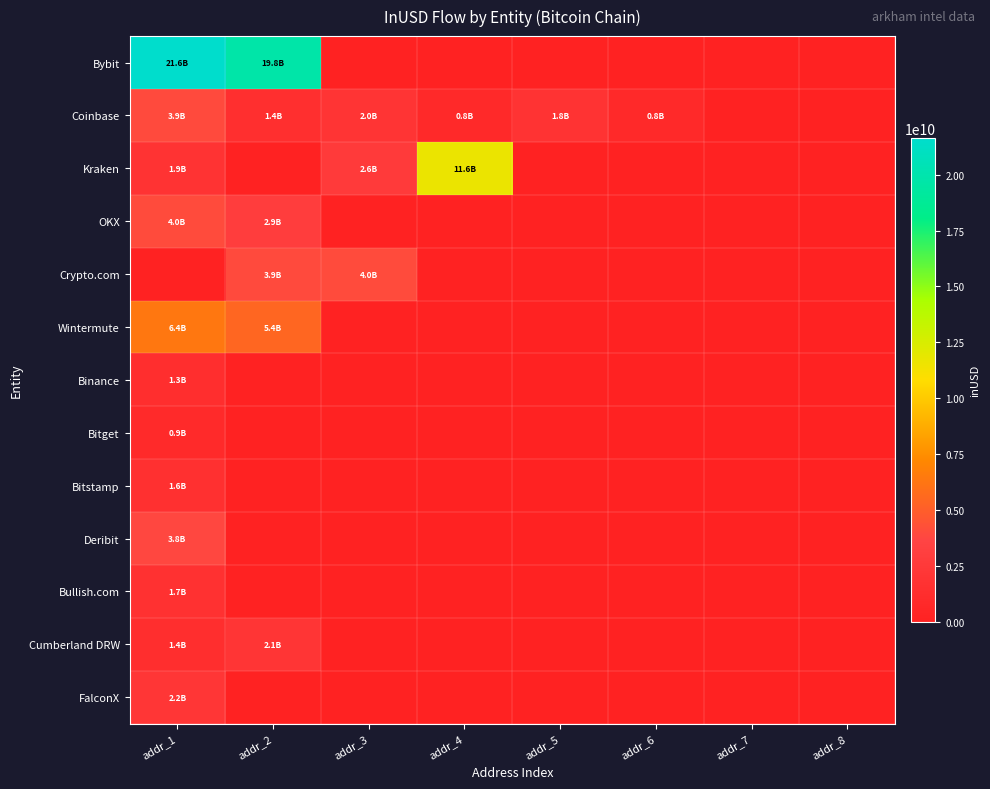

What is the total value across all series at addr_3?

8591401852.8